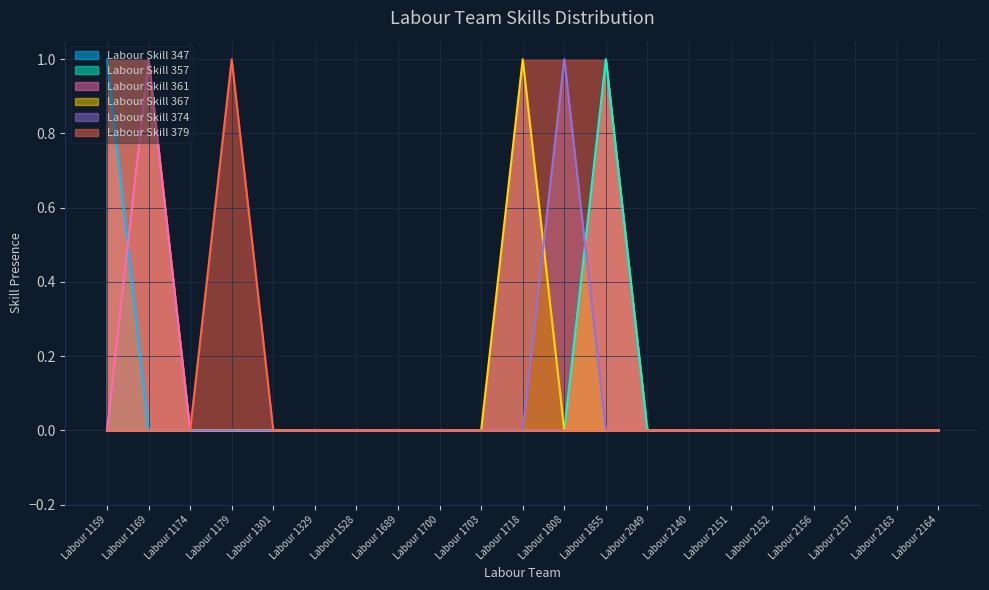

Reading right to left, extract all data points from this chart.

Labour Skill 347: Labour 2164=0	Labour 2163=0	Labour 2157=0	Labour 2156=0	Labour 2152=0	Labour 2151=0	Labour 2140=0	Labour 2049=0	Labour 1855=0	Labour 1808=0	Labour 1718=0	Labour 1703=0	Labour 1700=0	Labour 1689=0	Labour 1528=0	Labour 1329=0	Labour 1301=0	Labour 1179=0	Labour 1174=0	Labour 1169=0	Labour 1159=1
Labour Skill 357: Labour 2164=0	Labour 2163=0	Labour 2157=0	Labour 2156=0	Labour 2152=0	Labour 2151=0	Labour 2140=0	Labour 2049=0	Labour 1855=1	Labour 1808=0	Labour 1718=0	Labour 1703=0	Labour 1700=0	Labour 1689=0	Labour 1528=0	Labour 1329=0	Labour 1301=0	Labour 1179=0	Labour 1174=0	Labour 1169=0	Labour 1159=1
Labour Skill 361: Labour 2164=0	Labour 2163=0	Labour 2157=0	Labour 2156=0	Labour 2152=0	Labour 2151=0	Labour 2140=0	Labour 2049=0	Labour 1855=1	Labour 1808=0	Labour 1718=0	Labour 1703=0	Labour 1700=0	Labour 1689=0	Labour 1528=0	Labour 1329=0	Labour 1301=0	Labour 1179=0	Labour 1174=0	Labour 1169=1	Labour 1159=1
Labour Skill 367: Labour 2164=0	Labour 2163=0	Labour 2157=0	Labour 2156=0	Labour 2152=0	Labour 2151=0	Labour 2140=0	Labour 2049=0	Labour 1855=1	Labour 1808=0	Labour 1718=1	Labour 1703=0	Labour 1700=0	Labour 1689=0	Labour 1528=0	Labour 1329=0	Labour 1301=0	Labour 1179=0	Labour 1174=0	Labour 1169=1	Labour 1159=1
Labour Skill 374: Labour 2164=0	Labour 2163=0	Labour 2157=0	Labour 2156=0	Labour 2152=0	Labour 2151=0	Labour 2140=0	Labour 2049=0	Labour 1855=1	Labour 1808=1	Labour 1718=1	Labour 1703=0	Labour 1700=0	Labour 1689=0	Labour 1528=0	Labour 1329=0	Labour 1301=0	Labour 1179=0	Labour 1174=0	Labour 1169=1	Labour 1159=1
Labour Skill 379: Labour 2164=0	Labour 2163=0	Labour 2157=0	Labour 2156=0	Labour 2152=0	Labour 2151=0	Labour 2140=0	Labour 2049=0	Labour 1855=1	Labour 1808=1	Labour 1718=1	Labour 1703=0	Labour 1700=0	Labour 1689=0	Labour 1528=0	Labour 1329=0	Labour 1301=0	Labour 1179=1	Labour 1174=0	Labour 1169=1	Labour 1159=1